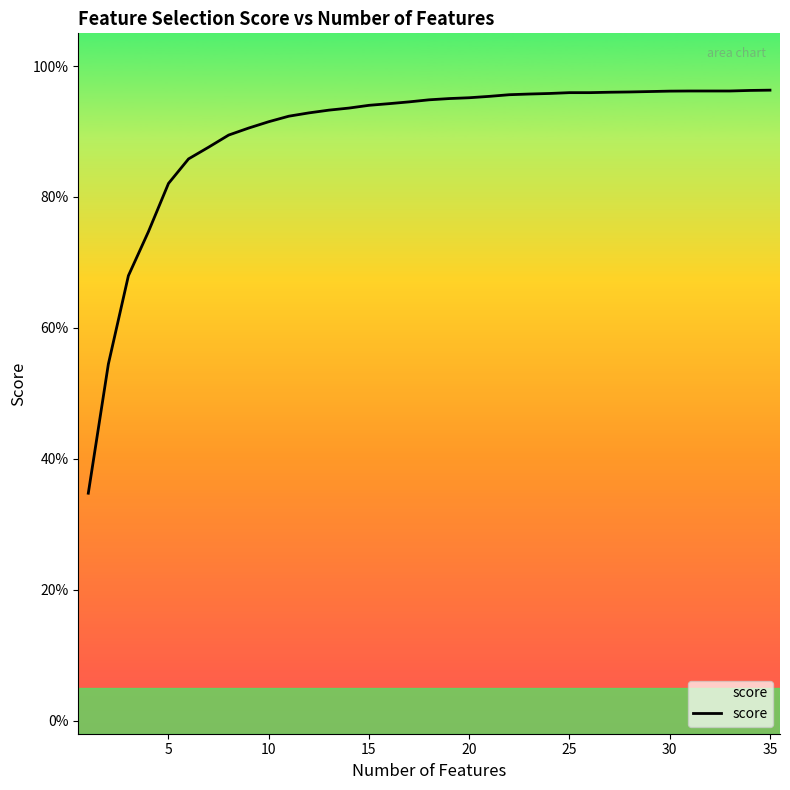

What is the difference between the maximum and second lowest values?

0.4